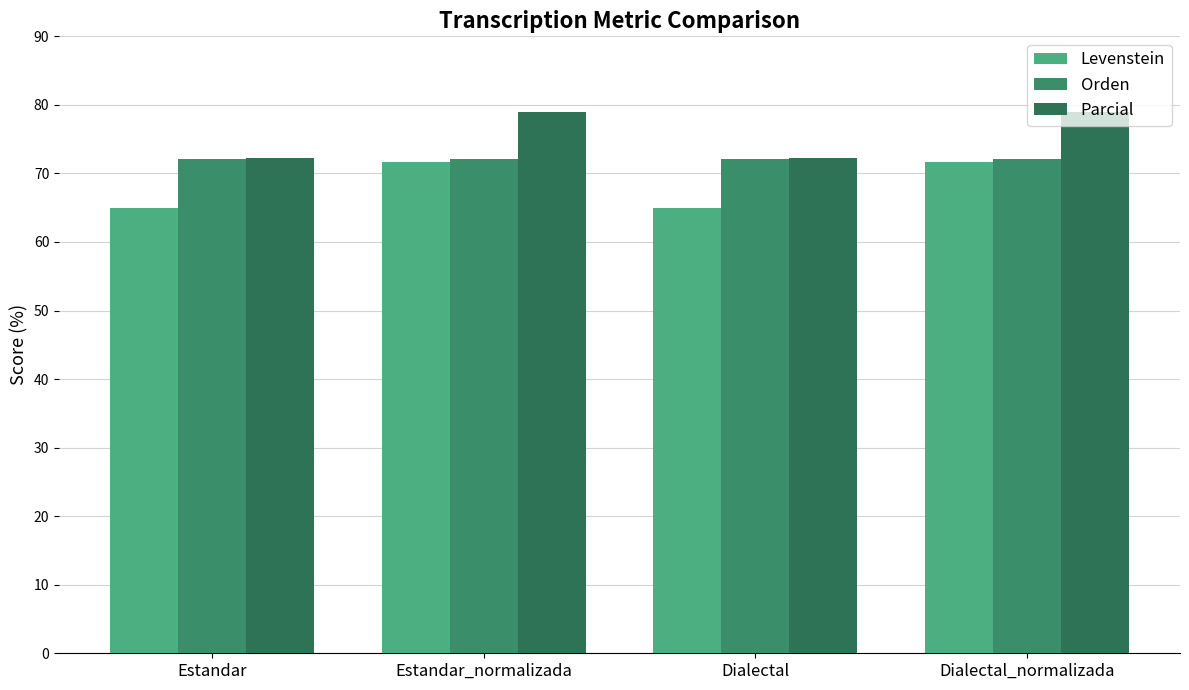

Which series has the largest total across all categories?

Parcial